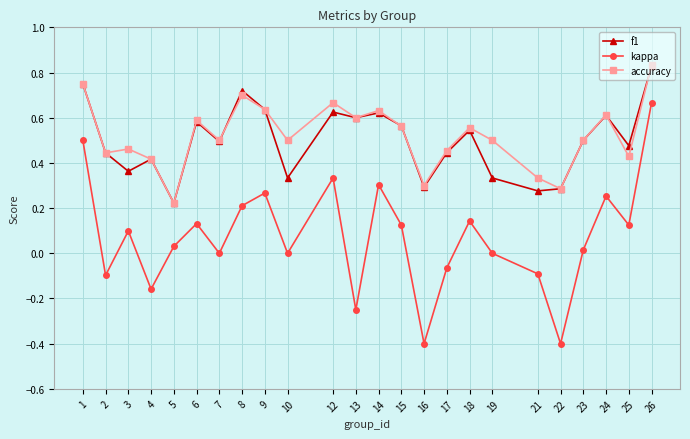

True or false: accuracy and kappa intersect in this chart.

False